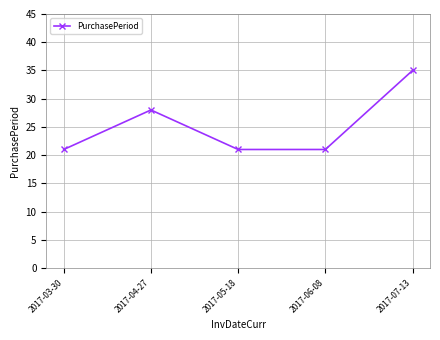

Reading left to right, what are all the values shown in this chart?

21	28	21	21	35